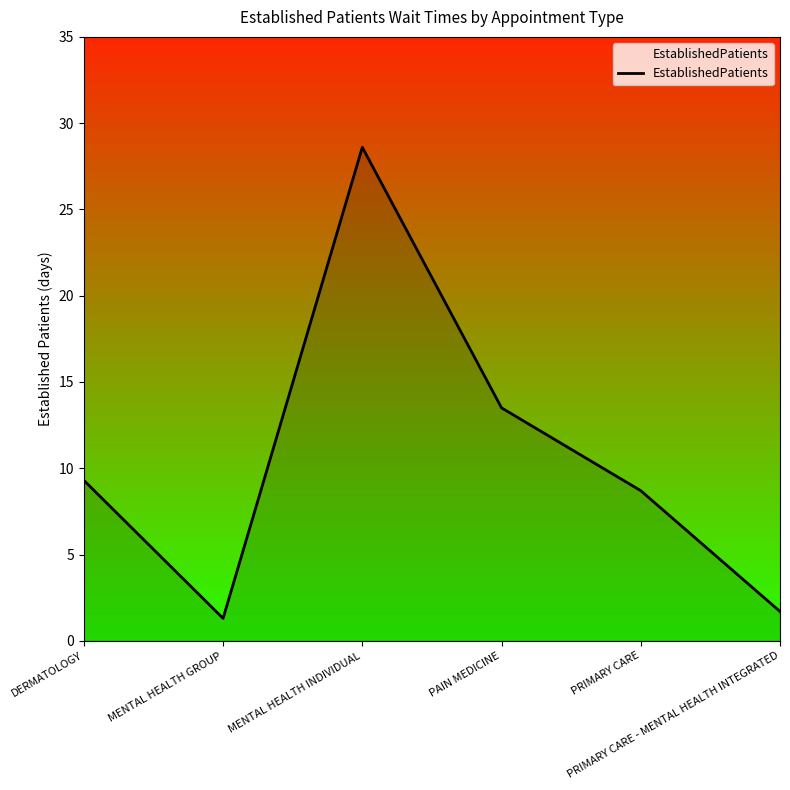

How many interior local peaks (higher than both neighbors) does the data have?

1